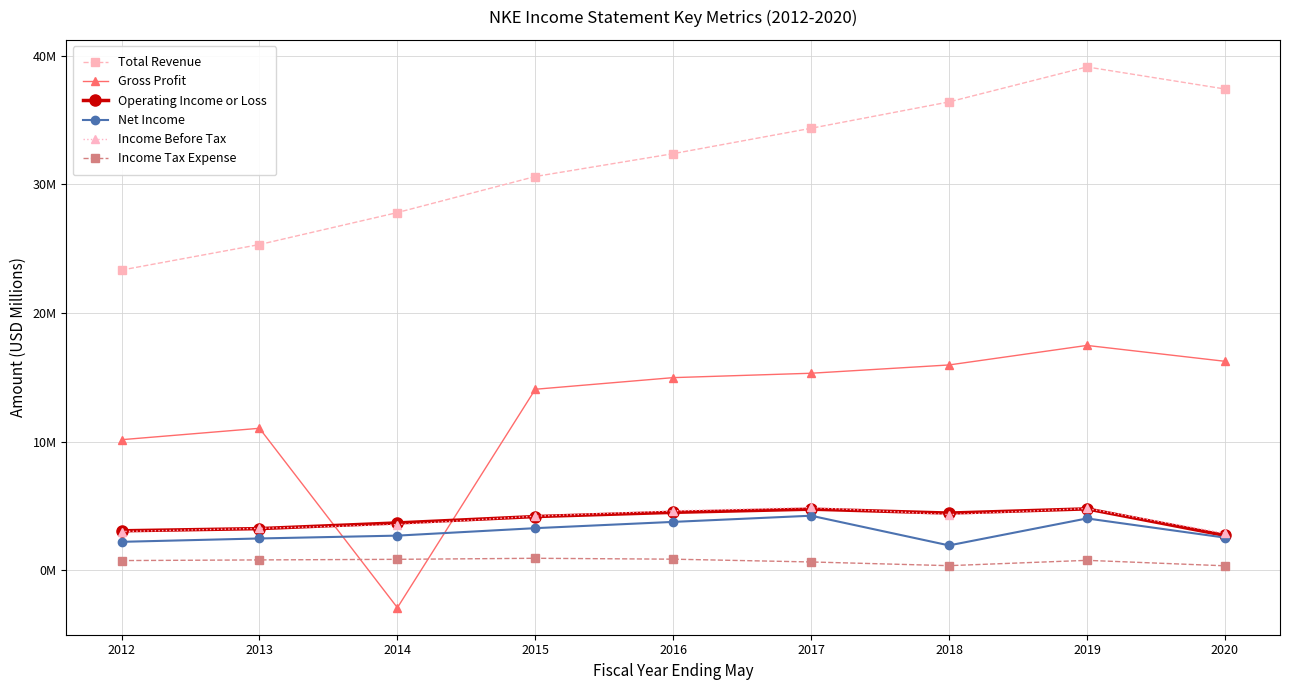

What is the value of the Total Revenue point at the 5th from the left?

32.4